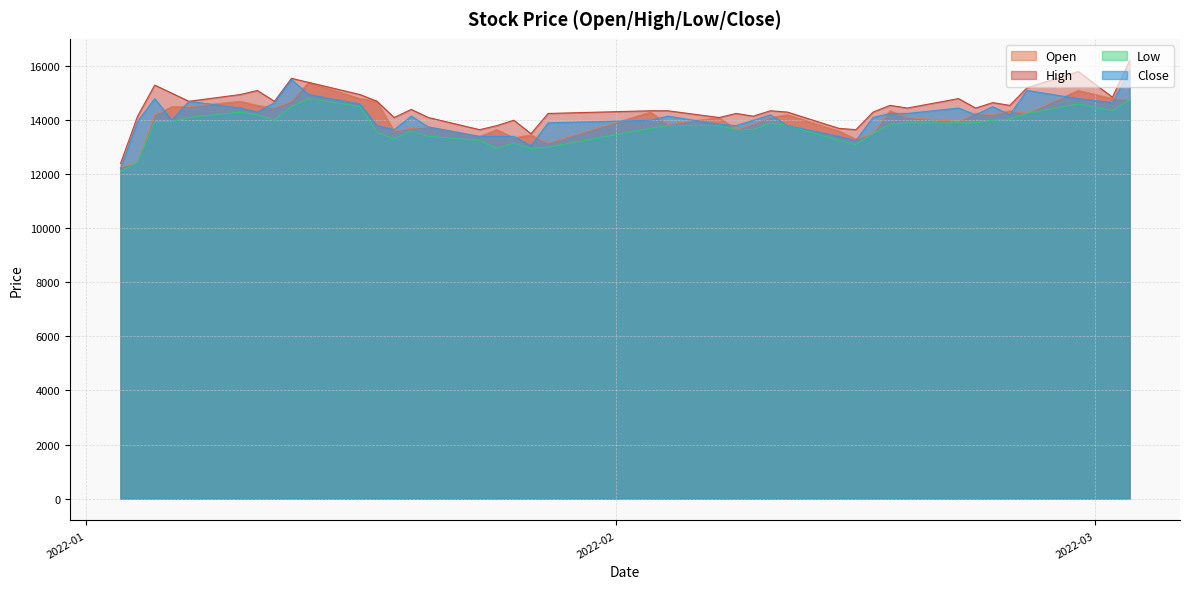

At how many categories does at least one series exceed 16115?

1